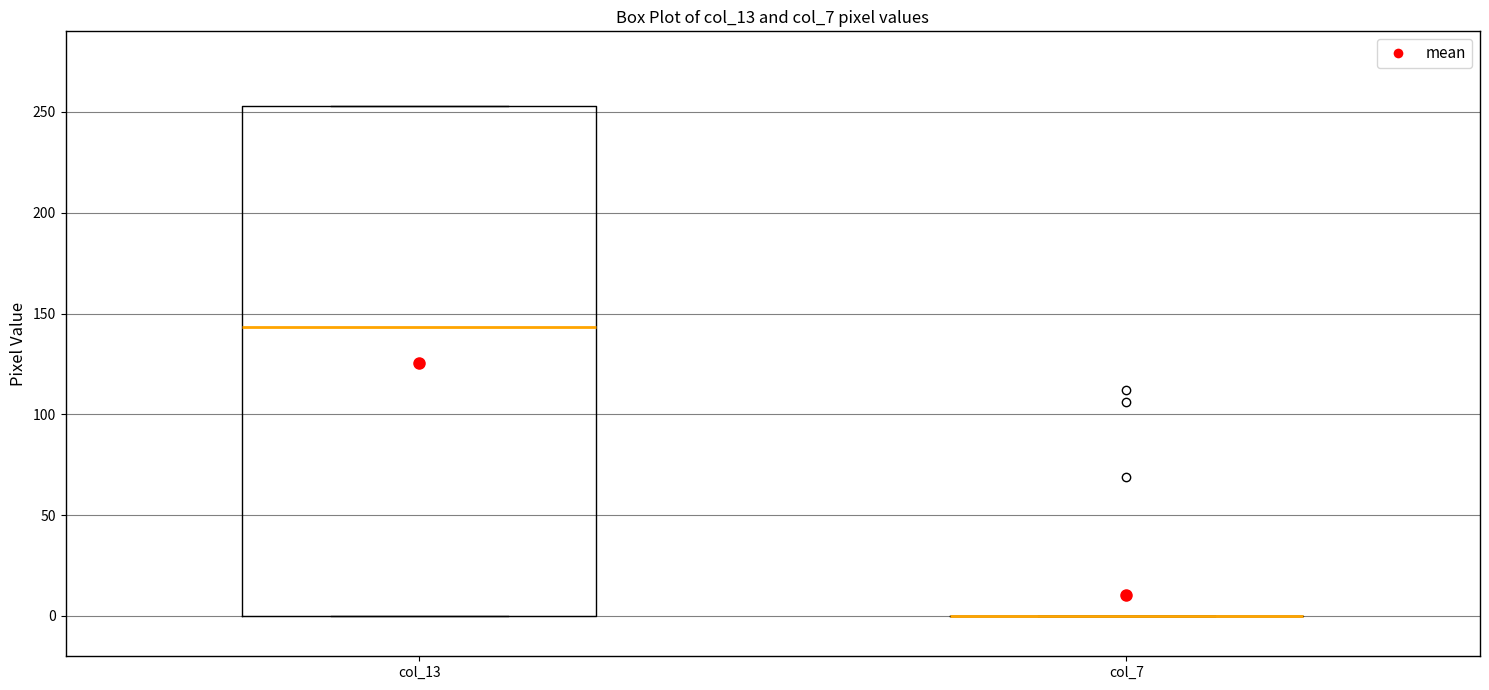

Reading left to right, read every box against the y-axis: the position of its median line, the range the box covers, and the ends of its whiskers. The values are not printed on the chart, so give them approximately, as read against the axis.

col_13: median 145, box 0 to 255, whiskers 0 to 255
col_7: box collapsed to a line at 0, whiskers 0 to 0